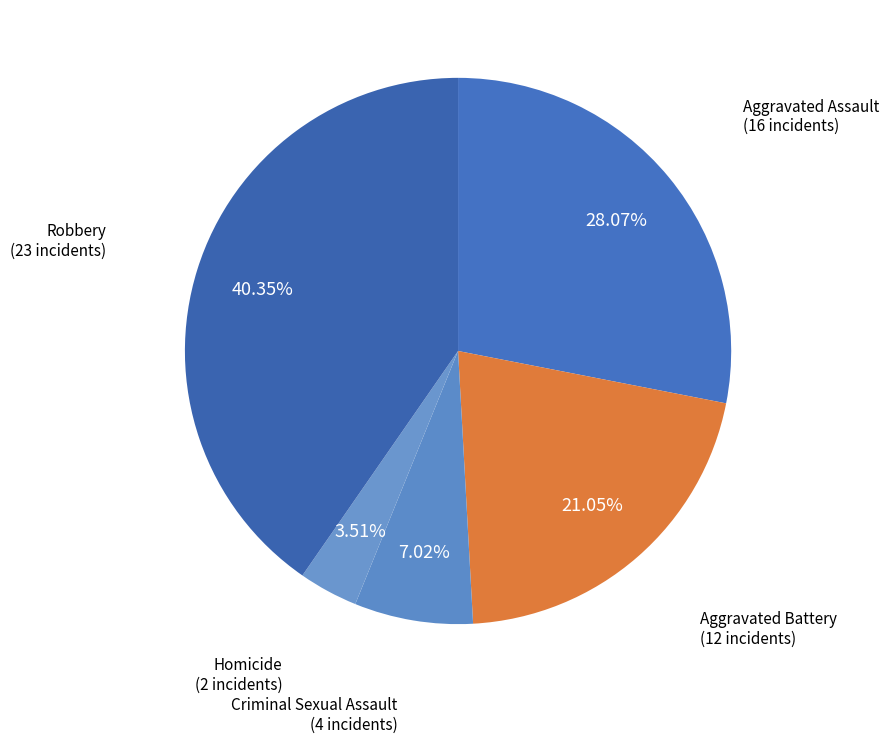

Count the number of slices in the pie.

5